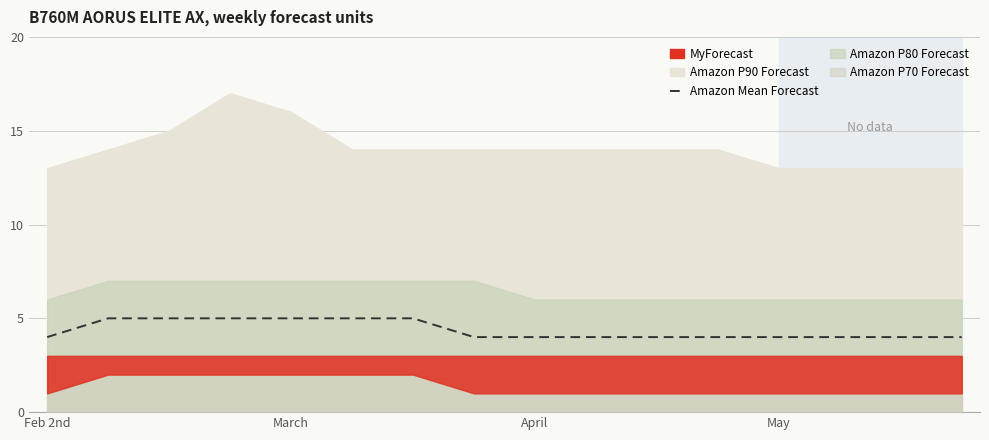

What is the sum of the values at 8 and 10?

8